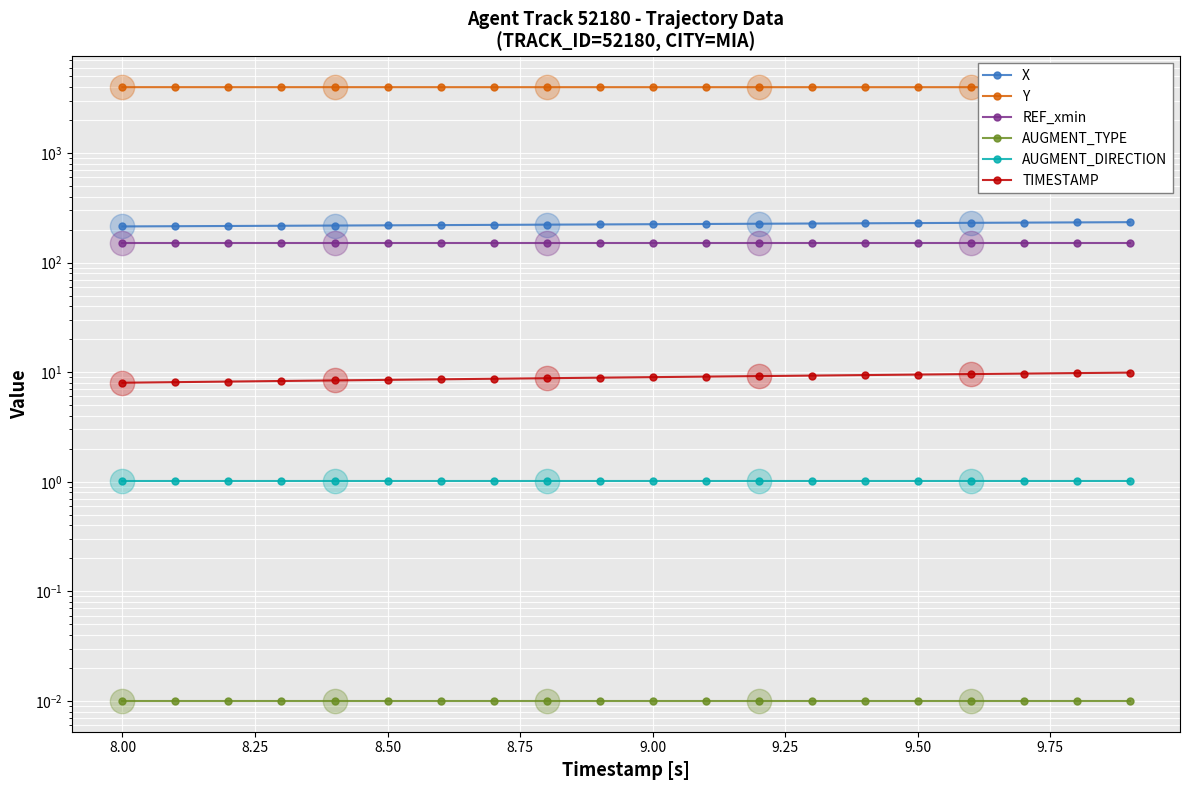

Is the value of TIMESTAMP at 9.75 greater than the value of AUGMENT_TYPE at 8.25?

Yes